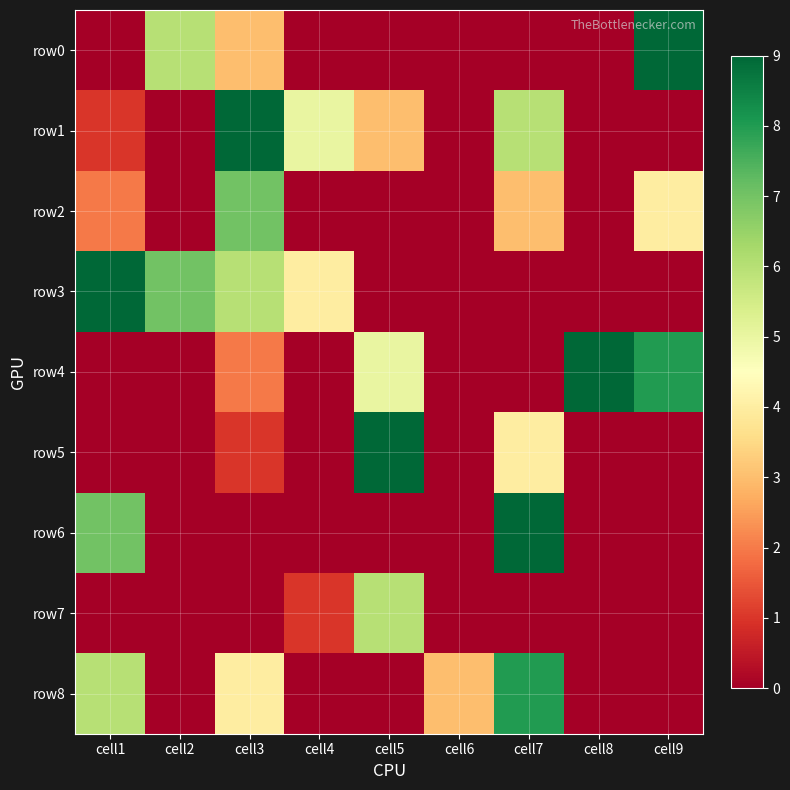

Reading right to left, list all the values displayed in this chart.

row0: cell9=9	cell8=0	cell7=0	cell6=0	cell5=0	cell4=0	cell3=3	cell2=6	cell1=0
row1: cell9=0	cell8=0	cell7=6	cell6=0	cell5=3	cell4=5	cell3=9	cell2=0	cell1=1
row2: cell9=4	cell8=0	cell7=3	cell6=0	cell5=0	cell4=0	cell3=7	cell2=0	cell1=2
row3: cell9=0	cell8=0	cell7=0	cell6=0	cell5=0	cell4=4	cell3=6	cell2=7	cell1=9
row4: cell9=8	cell8=9	cell7=0	cell6=0	cell5=5	cell4=0	cell3=2	cell2=0	cell1=0
row5: cell9=0	cell8=0	cell7=4	cell6=0	cell5=9	cell4=0	cell3=1	cell2=0	cell1=0
row6: cell9=0	cell8=0	cell7=9	cell6=0	cell5=0	cell4=0	cell3=0	cell2=0	cell1=7
row7: cell9=0	cell8=0	cell7=0	cell6=0	cell5=6	cell4=1	cell3=0	cell2=0	cell1=0
row8: cell9=0	cell8=0	cell7=8	cell6=3	cell5=0	cell4=0	cell3=4	cell2=0	cell1=6